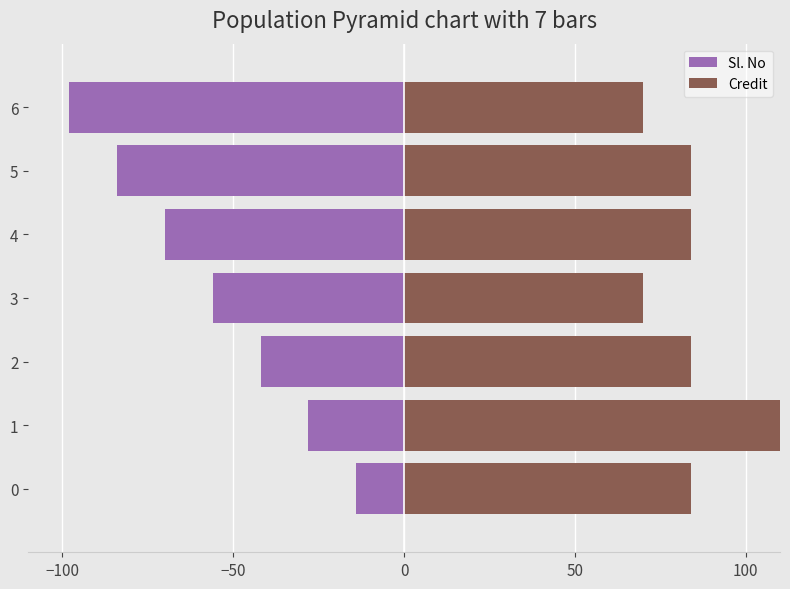

What is the value of the Sl. No bar at the 5th from the left?

-70